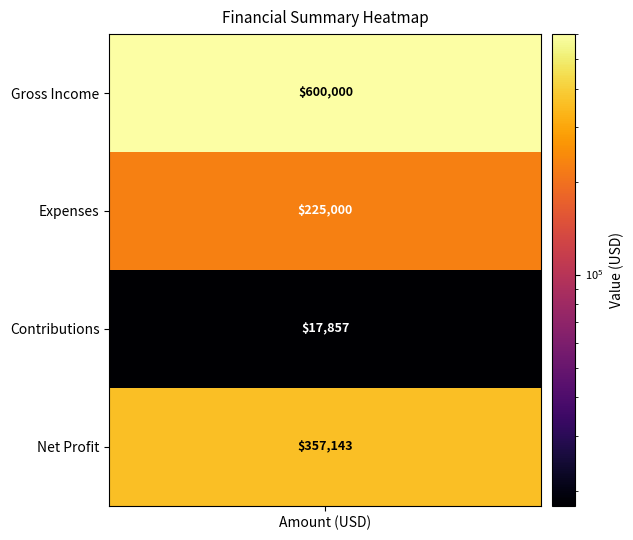

Is it true that the value at Net Profit is 620807.9?

False